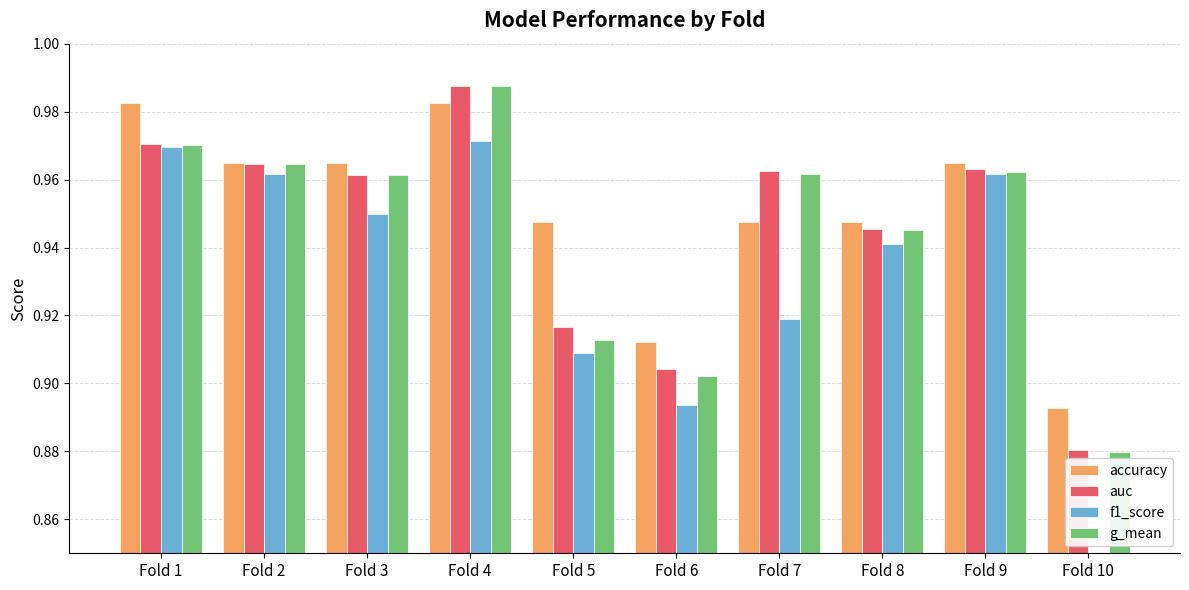

What are all the series names shown in the legend?

accuracy, auc, f1_score, g_mean